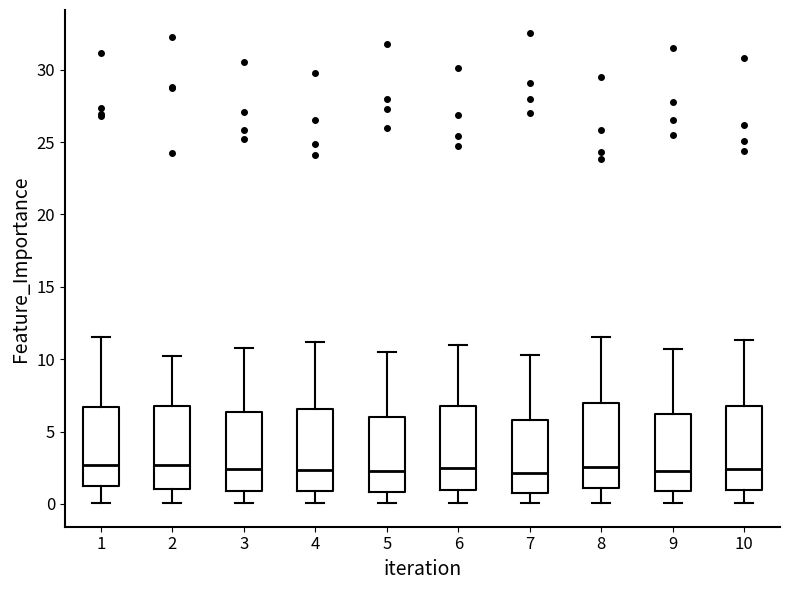

Reading left to right, read every box against the y-axis: the position of its median line, the range the box covers, and the ends of its whiskers. The values are not printed on the chart, so give them approximately, as read against the axis.

1: median 2.5, box 1.0 to 6.5, whiskers 0.0 to 11.5
2: median 2.5, box 1.0 to 7.0, whiskers 0.0 to 10.0
3: median 2.5, box 1.0 to 6.5, whiskers 0.0 to 11.0
4: median 2.5, box 1.0 to 6.5, whiskers 0.0 to 11.0
5: median 2.5, box 1.0 to 6.0, whiskers 0.0 to 10.5
6: median 2.5, box 1.0 to 7.0, whiskers 0.0 to 11.0
7: median 2.0, box 1.0 to 6.0, whiskers 0.0 to 10.5
8: median 2.5, box 1.0 to 7.0, whiskers 0.0 to 11.5
9: median 2.5, box 1.0 to 6.0, whiskers 0.0 to 10.5
10: median 2.5, box 1.0 to 7.0, whiskers 0.0 to 11.5